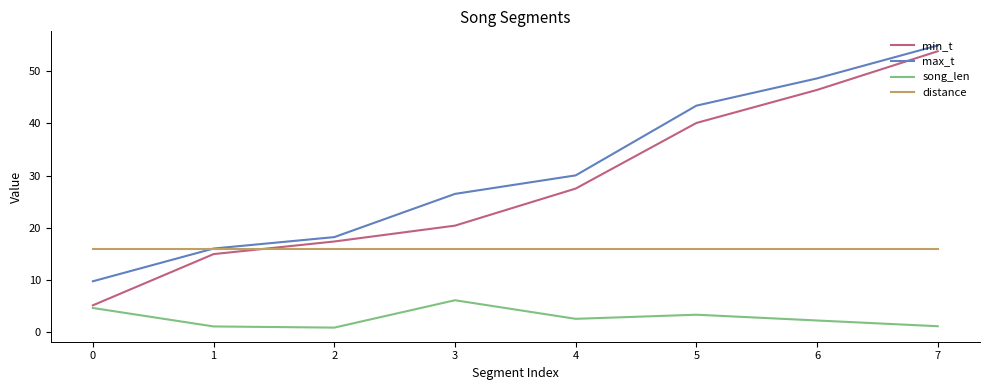

At 5, list the series in order from smallest to largest.

song_len, distance, min_t, max_t